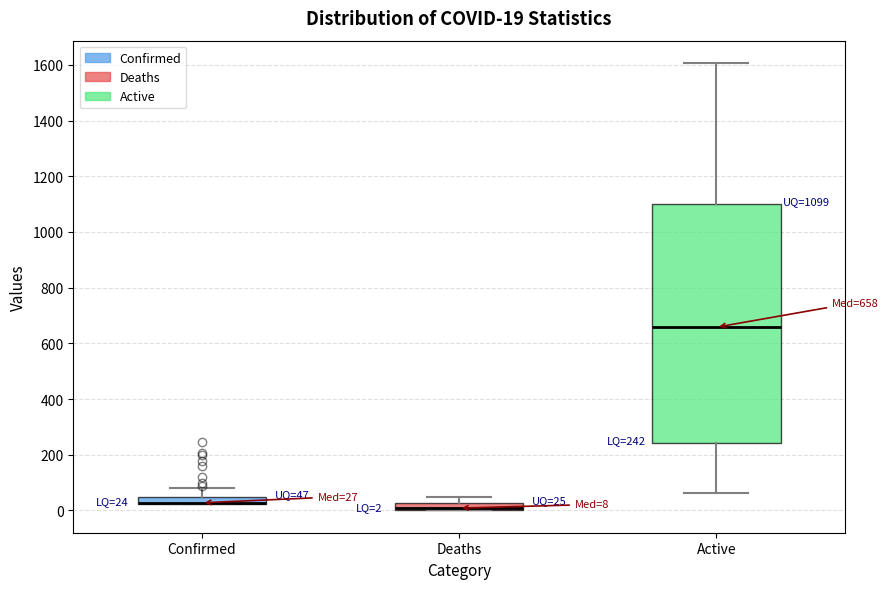

Which box is the tallest, from its lower edge to its upper edge?

Active